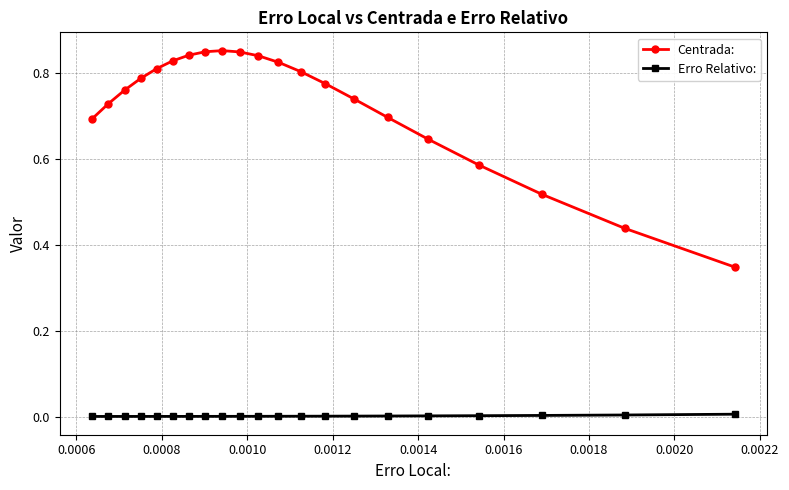

List the series in order of their overall mean, lowest first.

Erro Relativo:, Centrada: